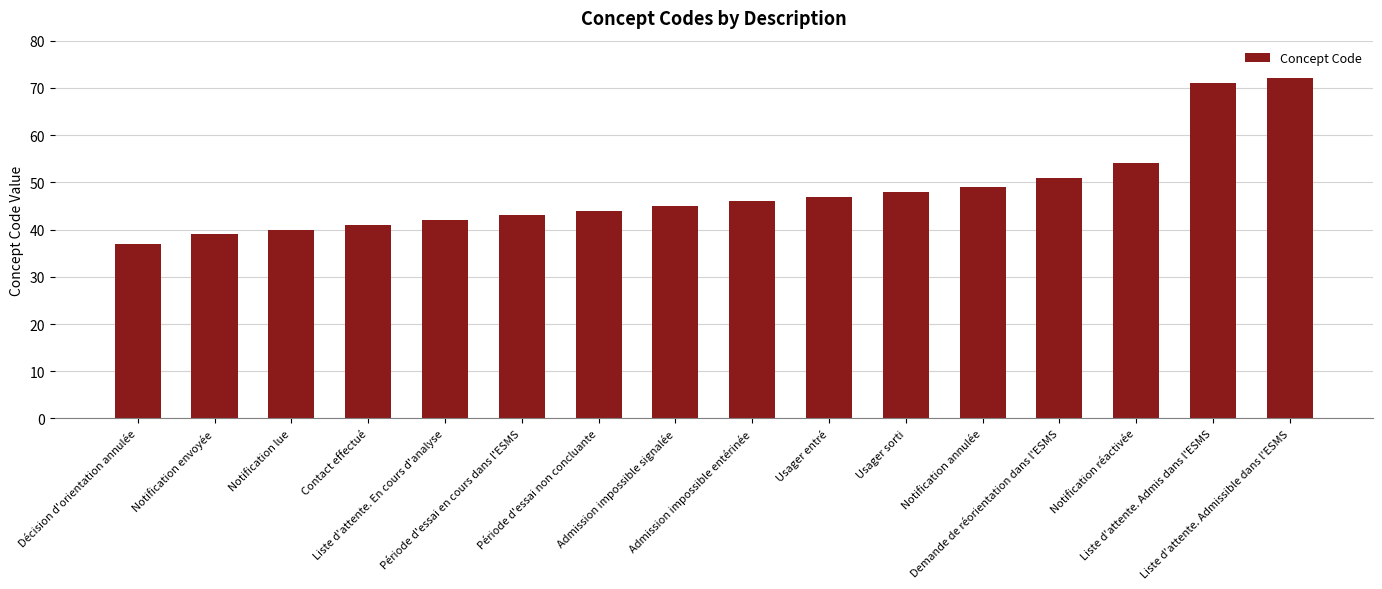

Between Usager sorti and Notification annulée, which is larger?

Notification annulée